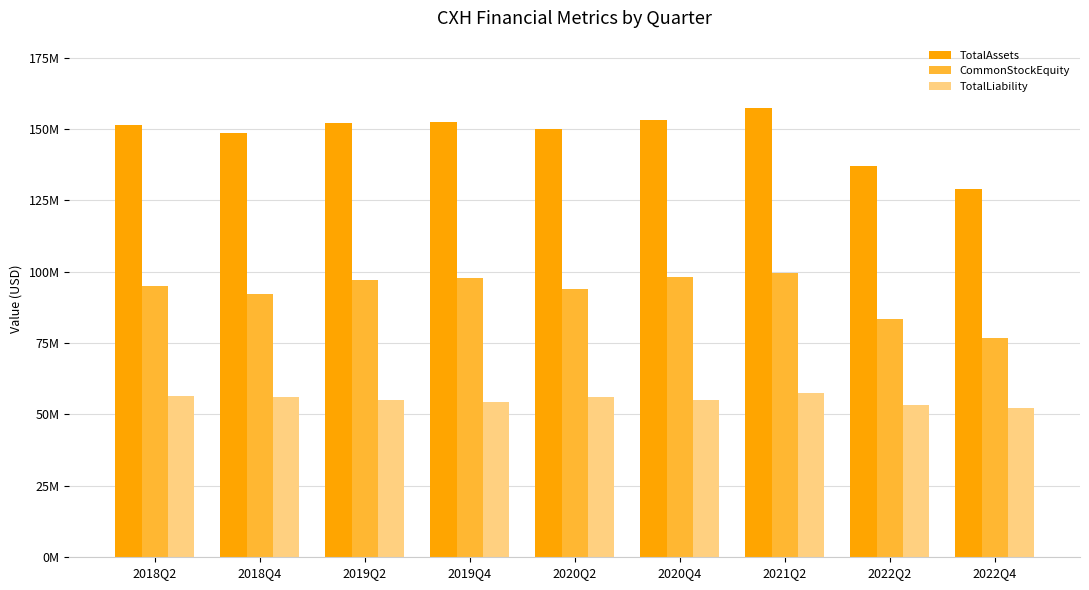

Which series has the largest total across all categories?

TotalAssets